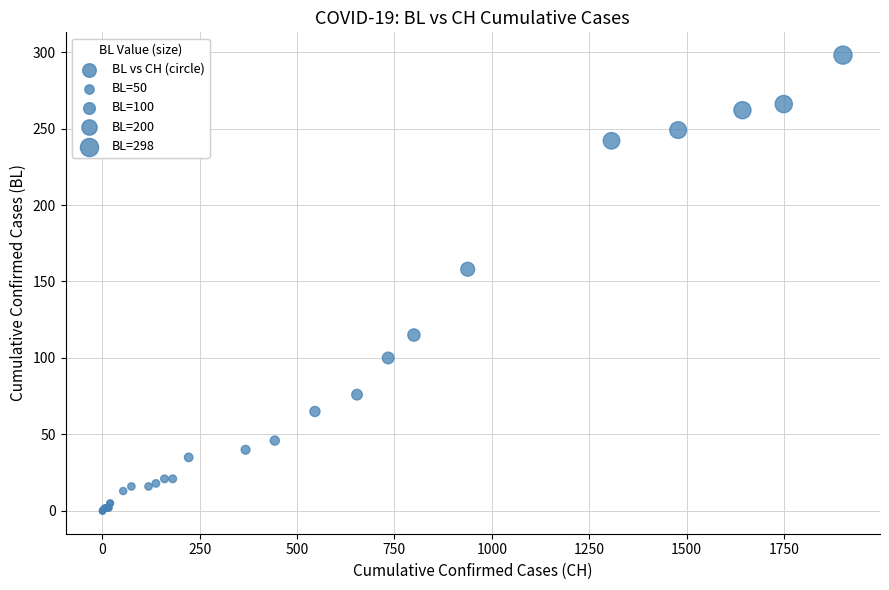

What Y value in the scatter plot is closest to 149?

158